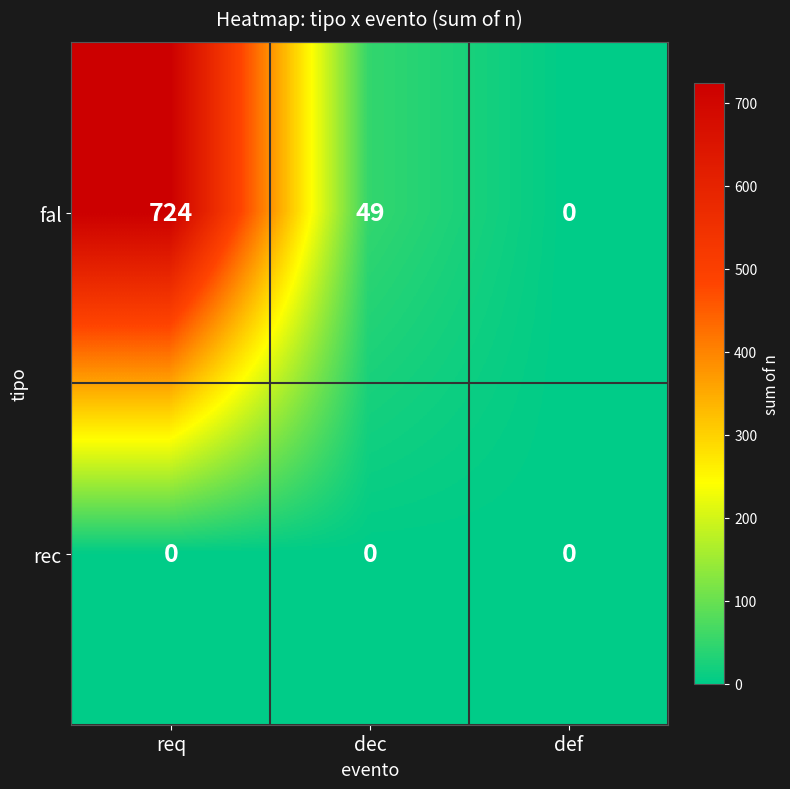

At how many categories does at least one series exceed 590?

1